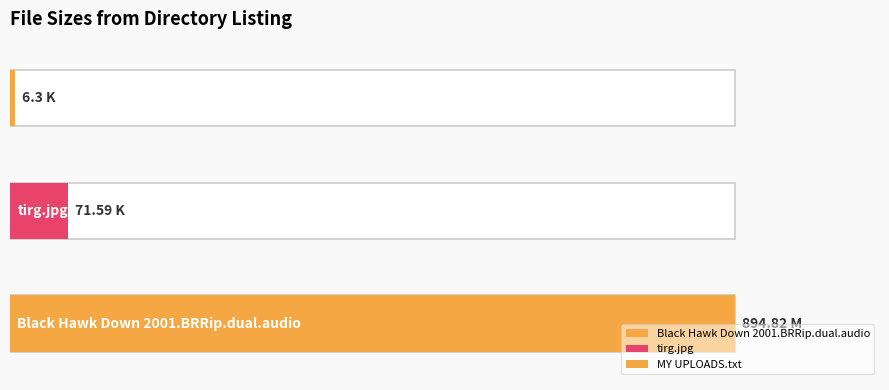

At which label is the value closest to 450?

tirg.jpg